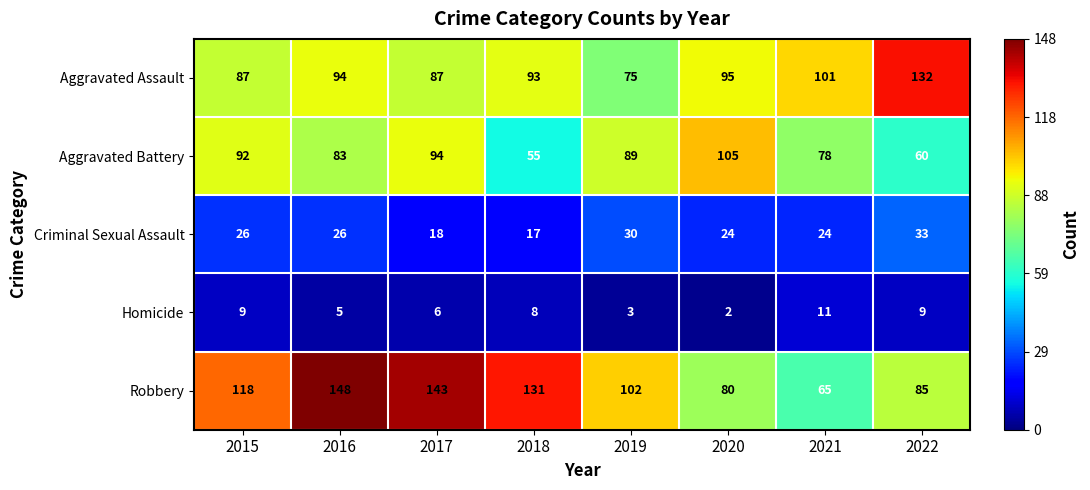

What is the sum of all Homicide values?

53